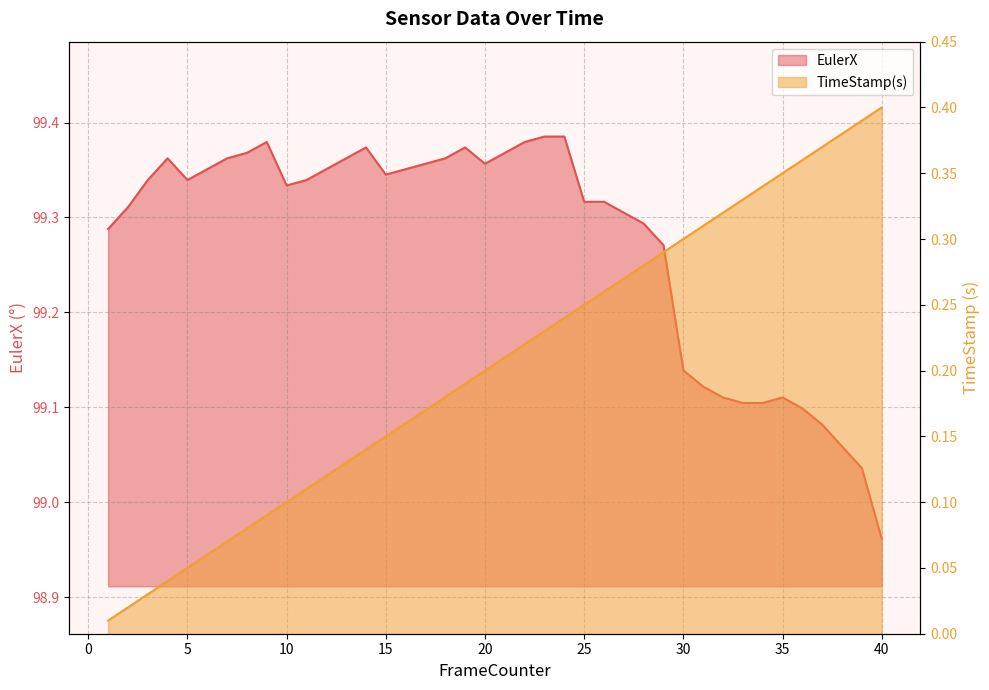

What is the difference between the maximum and minimum values in the EulerX series?

0.4